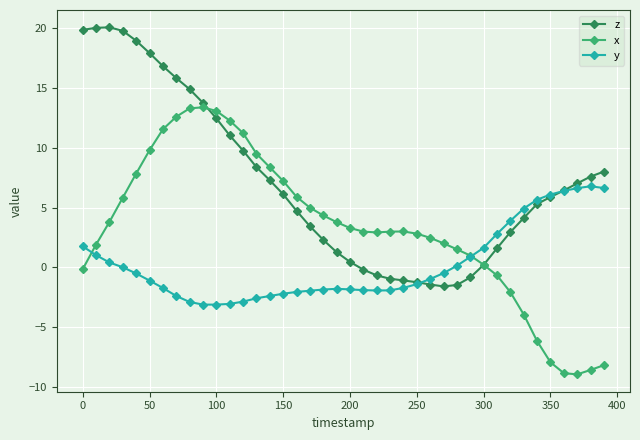

Which series has the largest total across all categories?

z